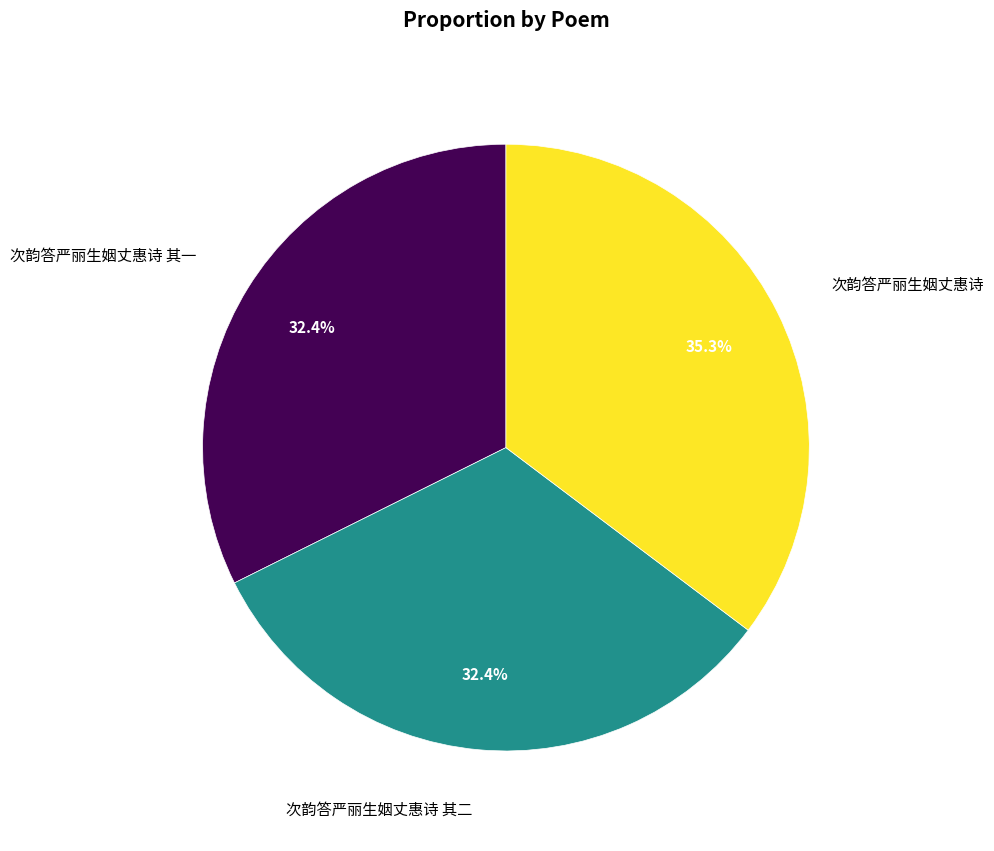

Does any single category account for the majority?

No